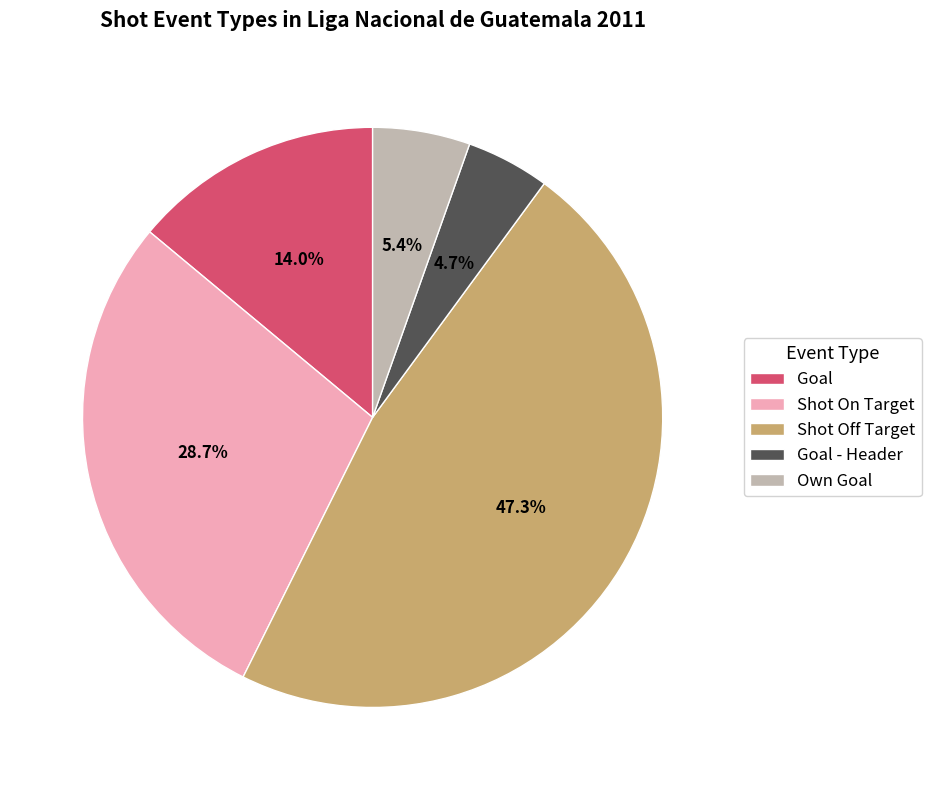

Does Shot Off Target account for over 50% of the chart?

No